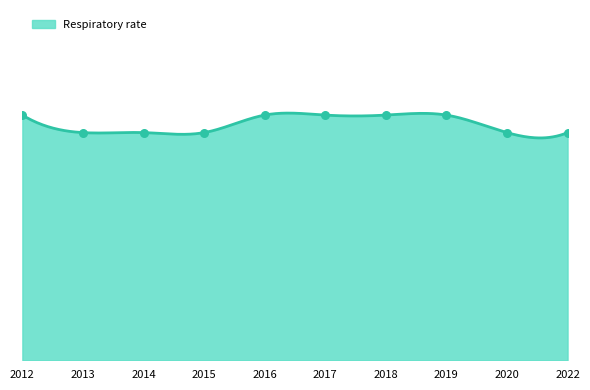

Approximately how many times larger is the value at 2015 compared to 2019?

0.9